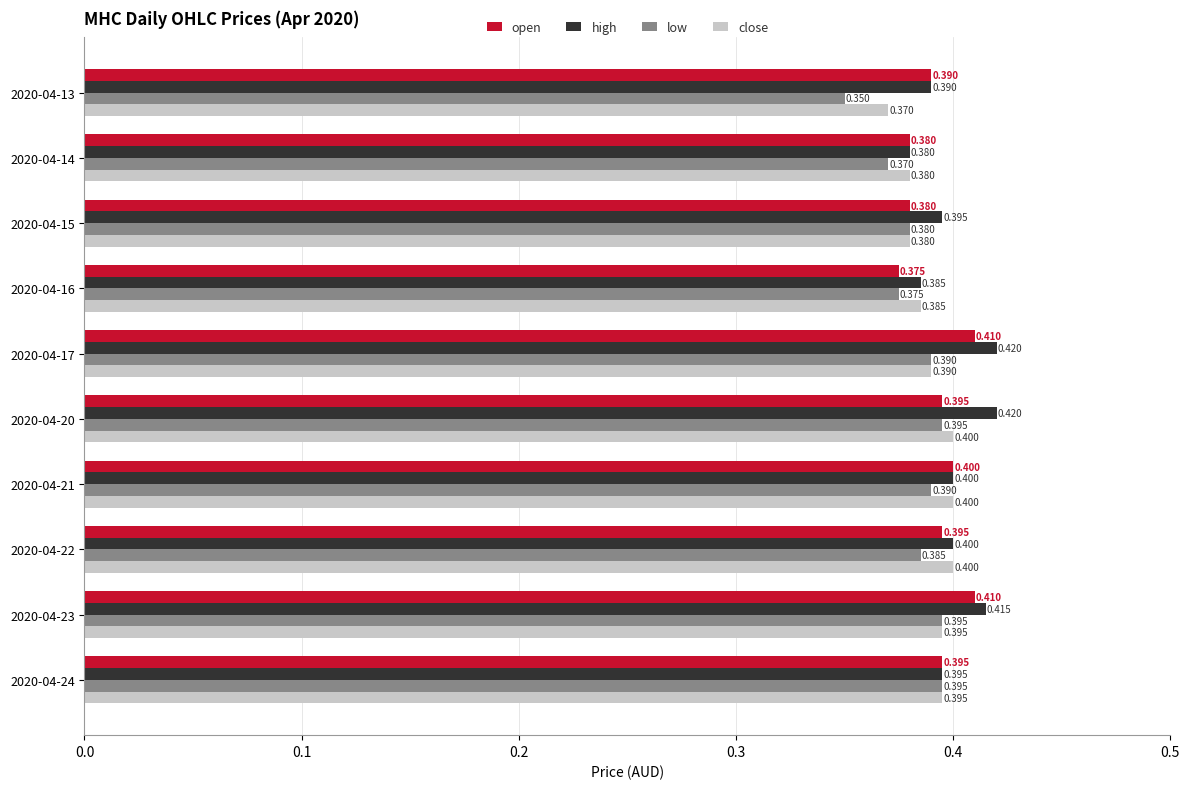

Rank the series by their average value, from lowest to highest.

low, close, open, high